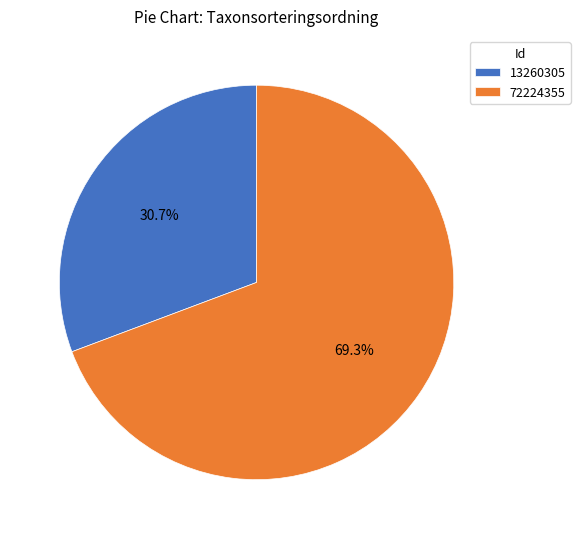

To the nearest percent, what is the average slice percentage?

50%